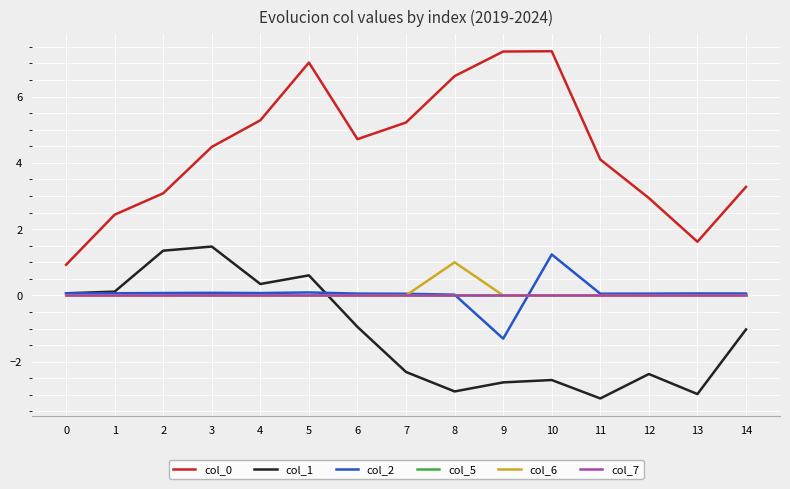

Does the chart display data point markers on the line(s)?

No